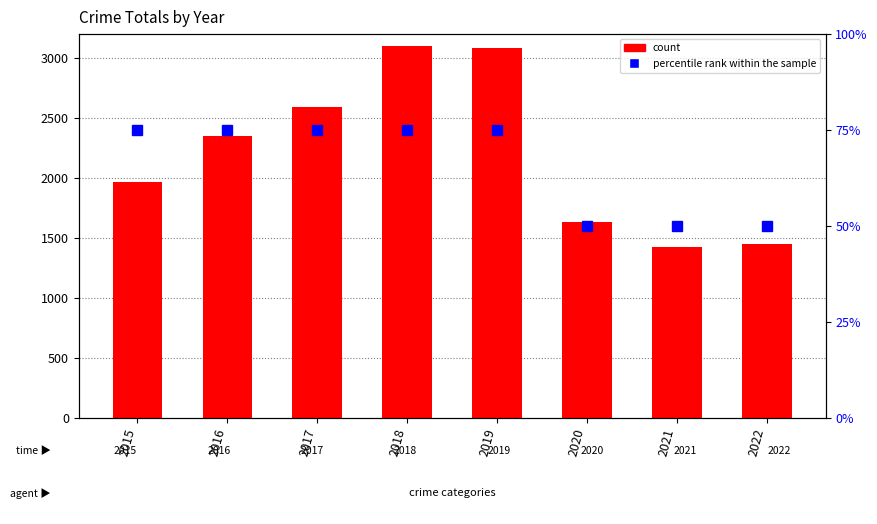

What is the value of the count bar at the 6th from the left?

1634